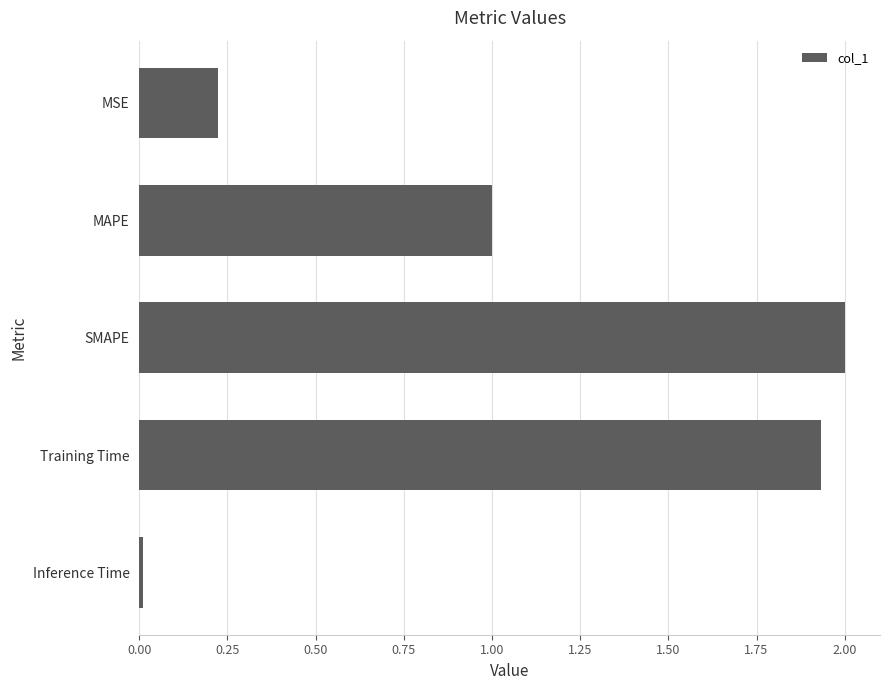

What is the maximum value shown in the chart?

2.0